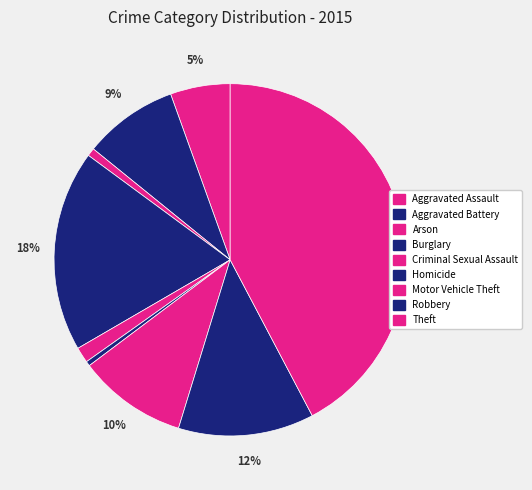

Is Homicide the majority of the pie?

No